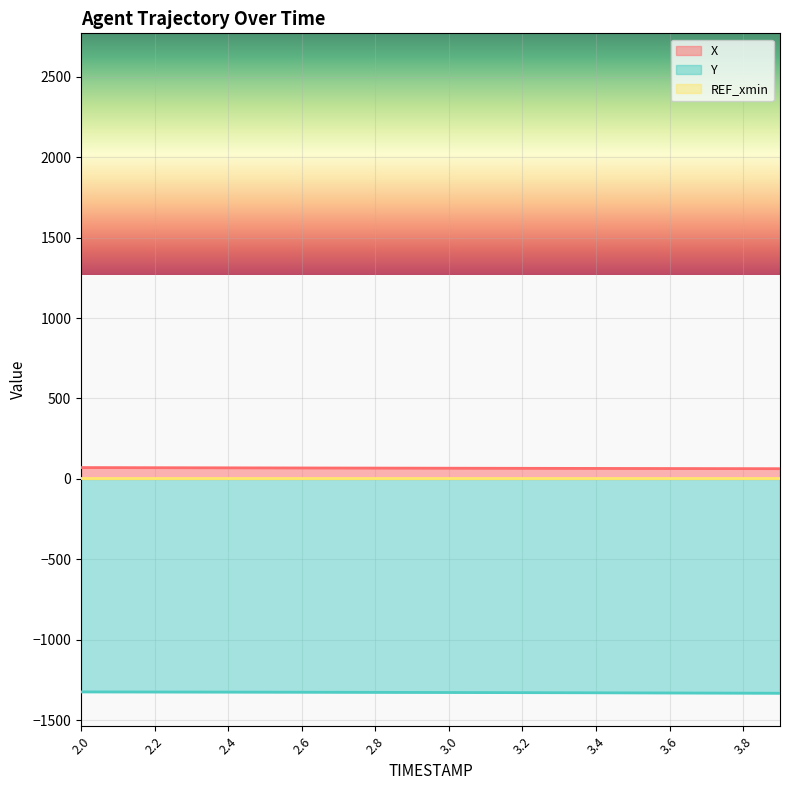

What is the difference between the Y values at 2.7 and 3.3?

2.7